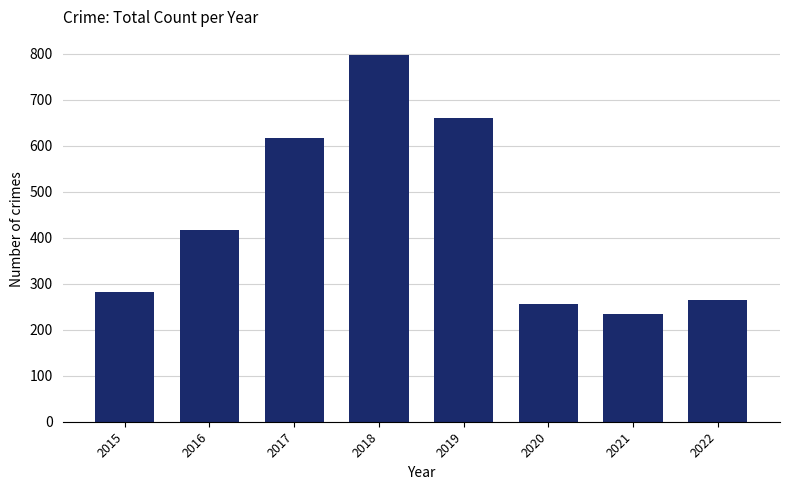

Approximately how many times larger is the value at 2019 compared to 2015?

2.3